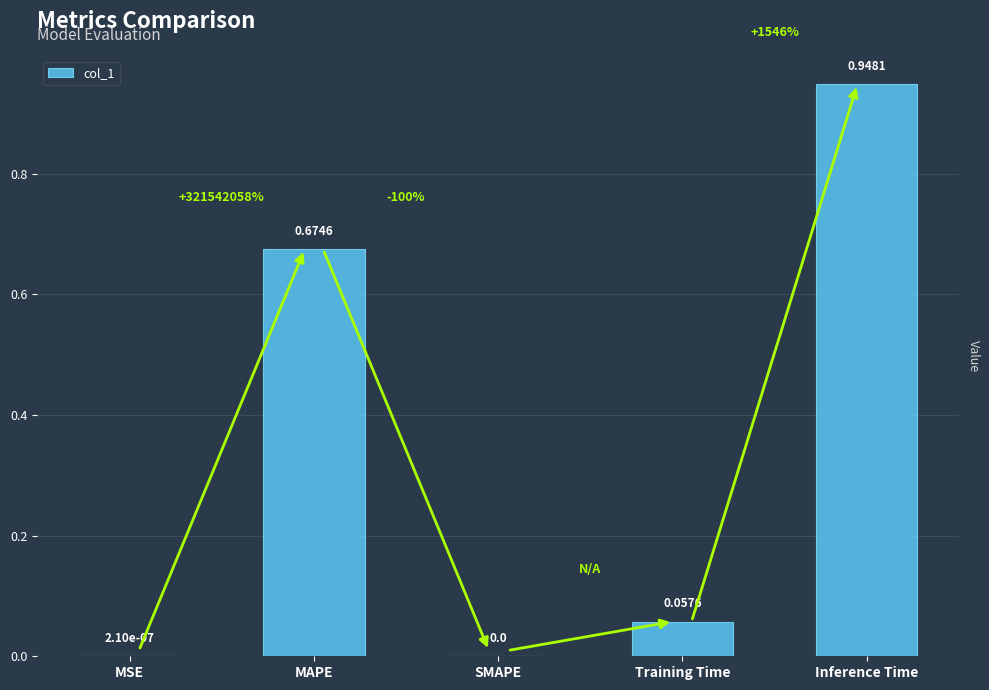

Which has a higher value, MAPE or MSE?

MAPE